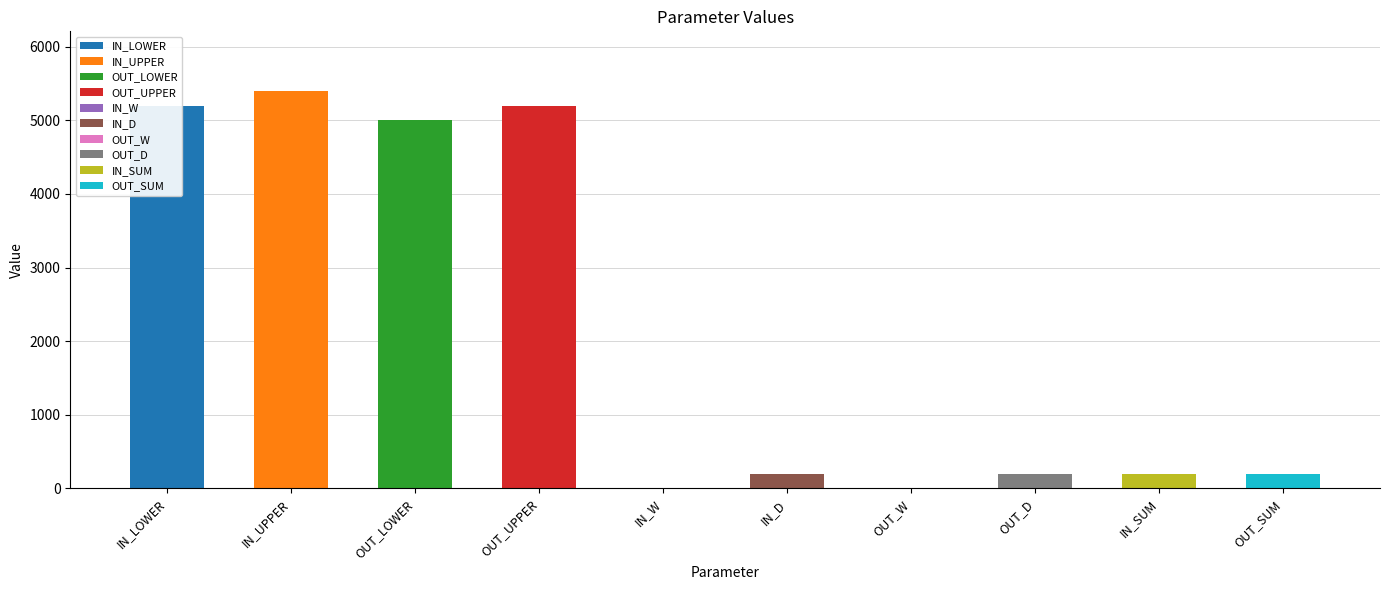

Reading left to right, what are all the values shown in this chart?

IN_LOWER=5200	IN_UPPER=5398	OUT_LOWER=5000	OUT_UPPER=5198	IN_W=10	IN_D=189	OUT_W=10	OUT_D=189	IN_SUM=199	OUT_SUM=199